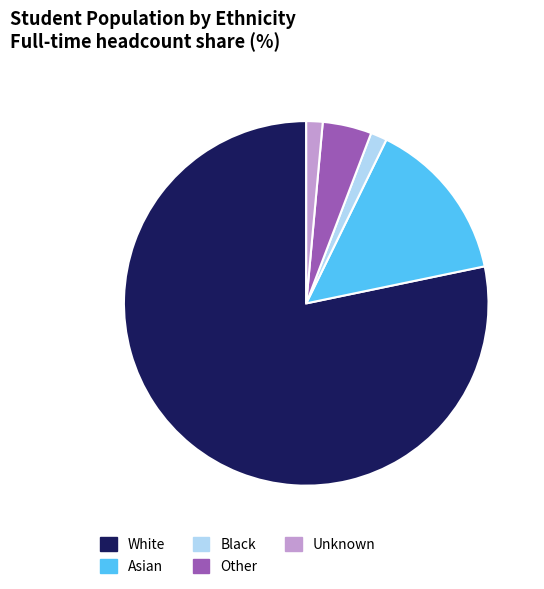

Does any single category account for the majority?

Yes